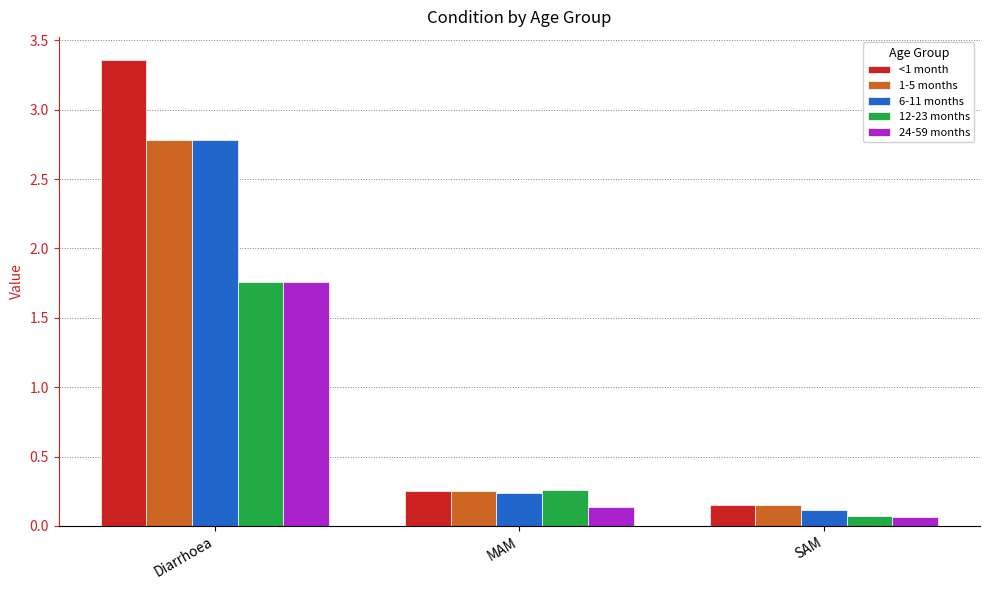

At which category is the sum across all series the highest?

Diarrhoea